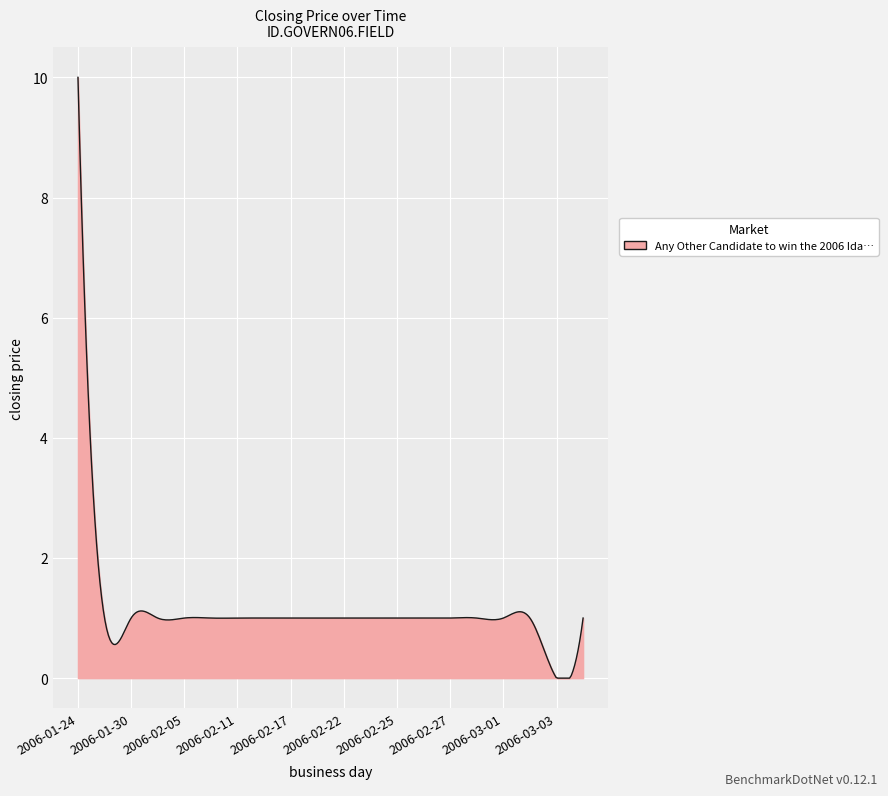

Does the chart have visible grid lines?

Yes